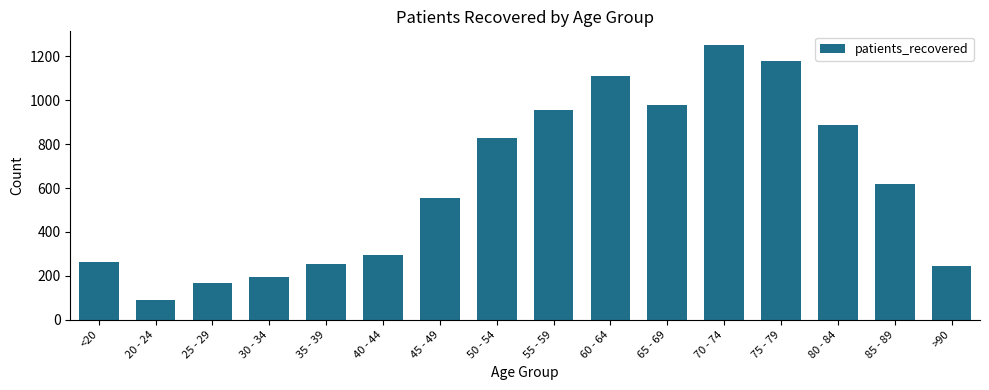

What is the approximate value at 85 - 89?

620